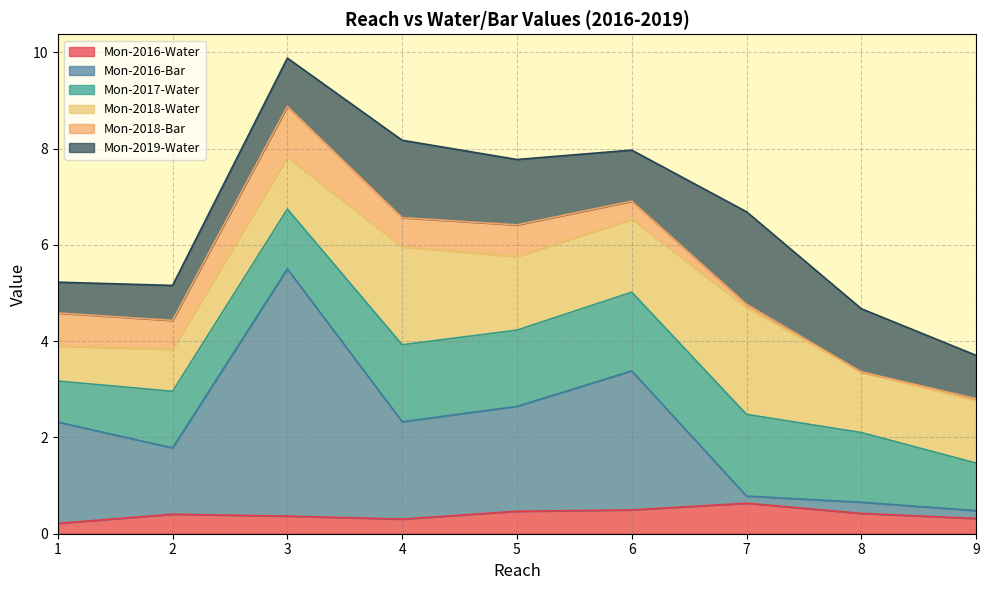

Which category has the lowest value across all series?

8